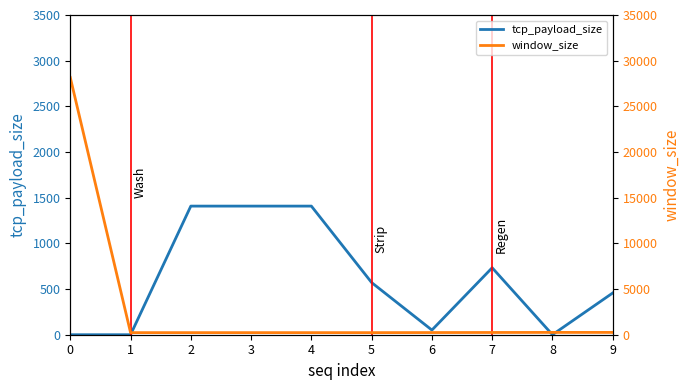

True or false: window_size has a value of 229 at 1.

True